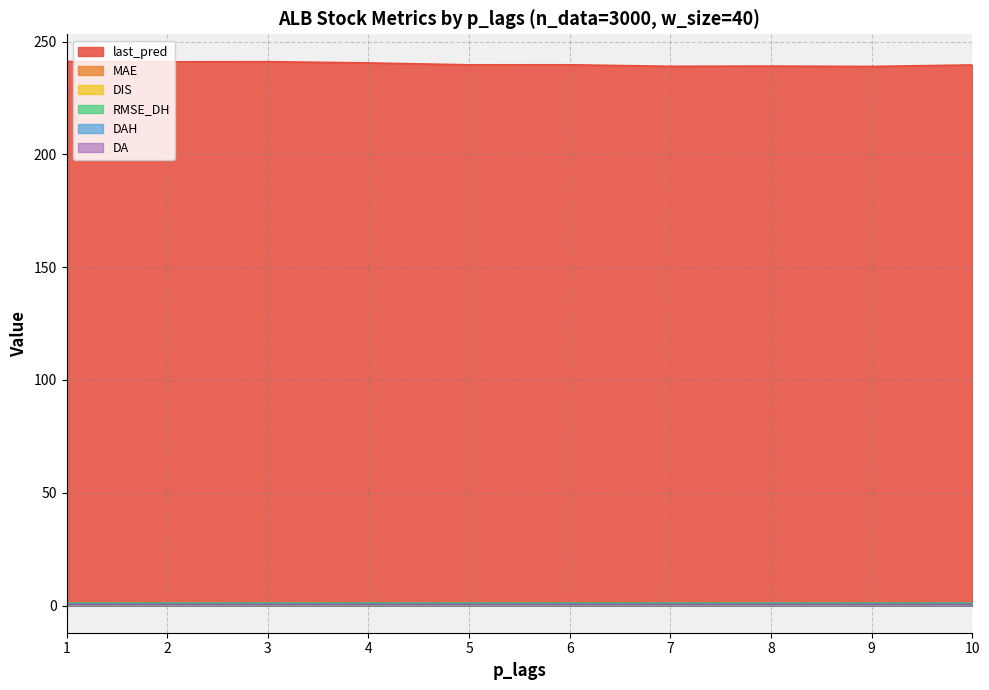

Does the chart display data point markers on the line(s)?

No